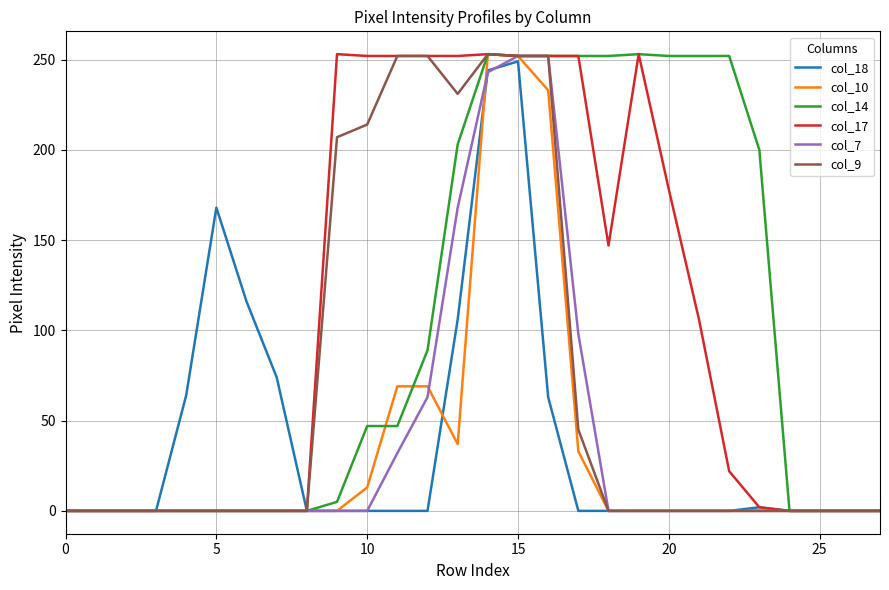

What is the maximum value shown in the chart?

253